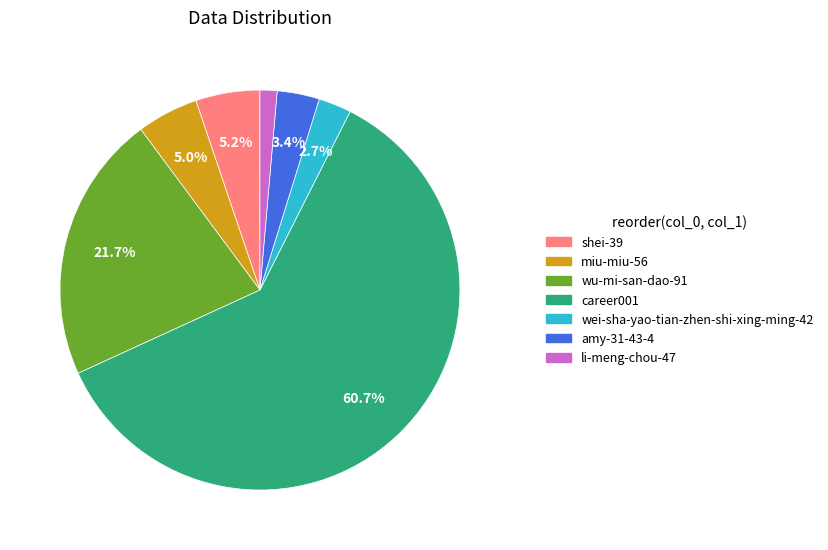

Combined, do li-meng-chou-47 and career001 account for over 50%?

Yes